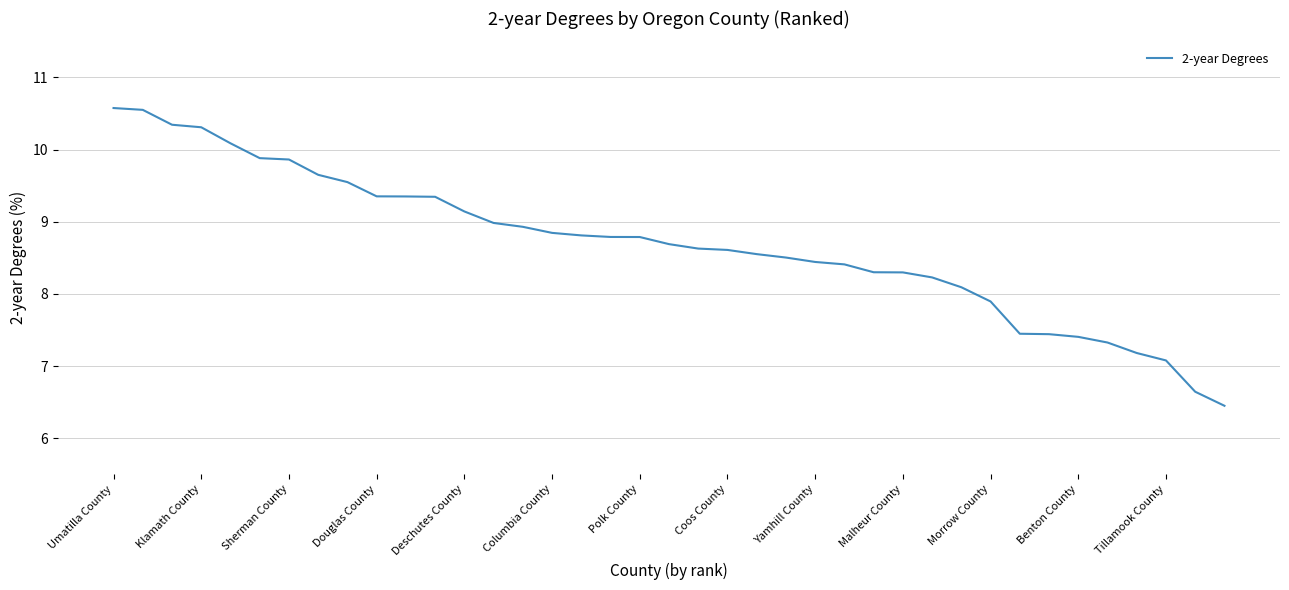

What is the difference between the maximum and minimum values?

4.1